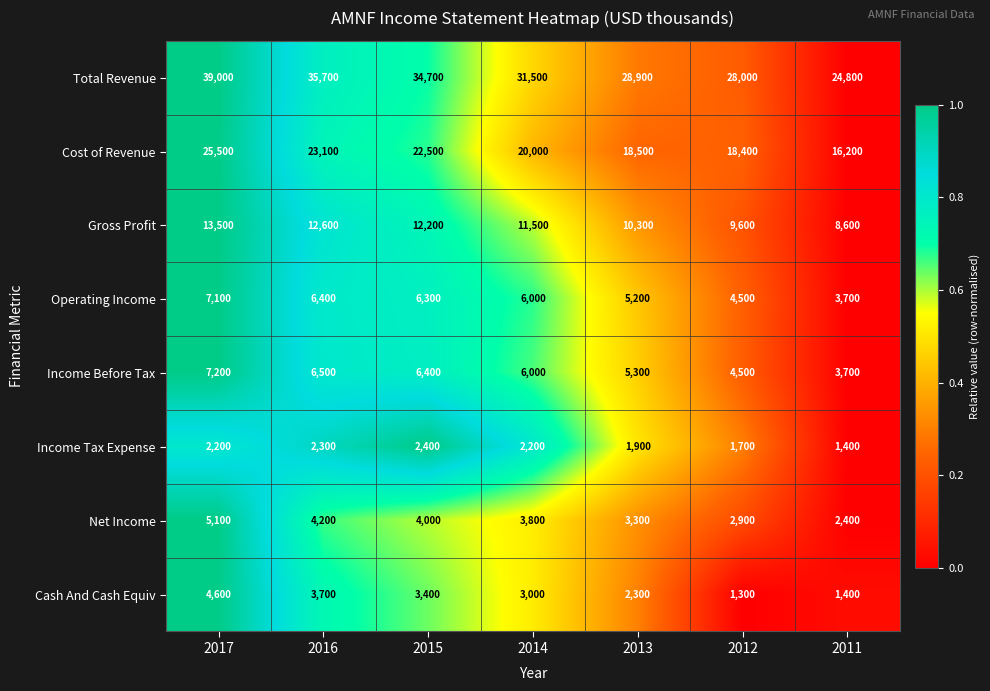

How many data points in Income Tax Expense are less than 2200?

3